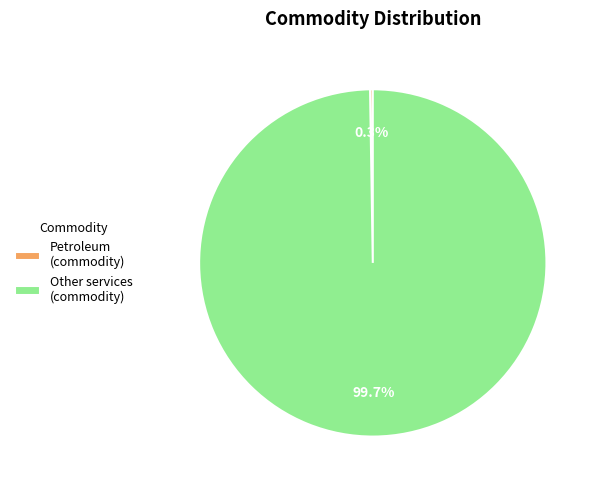

What is the largest slice in the pie chart?

Other services (commodity)